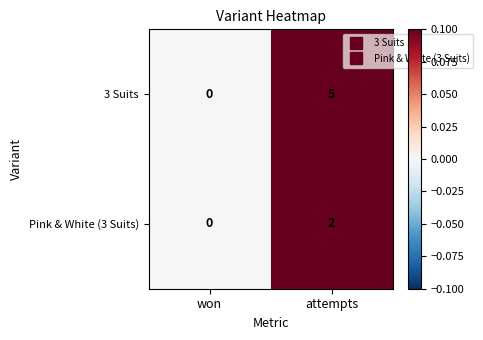

Which category has the lowest value across all series?

won